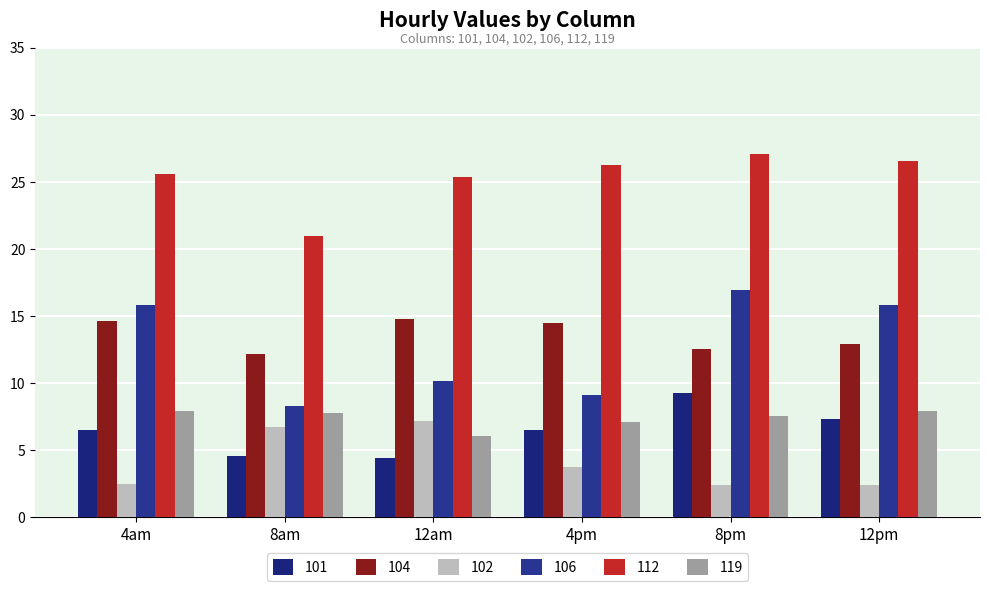

What is the minimum value shown in the chart?

2.4